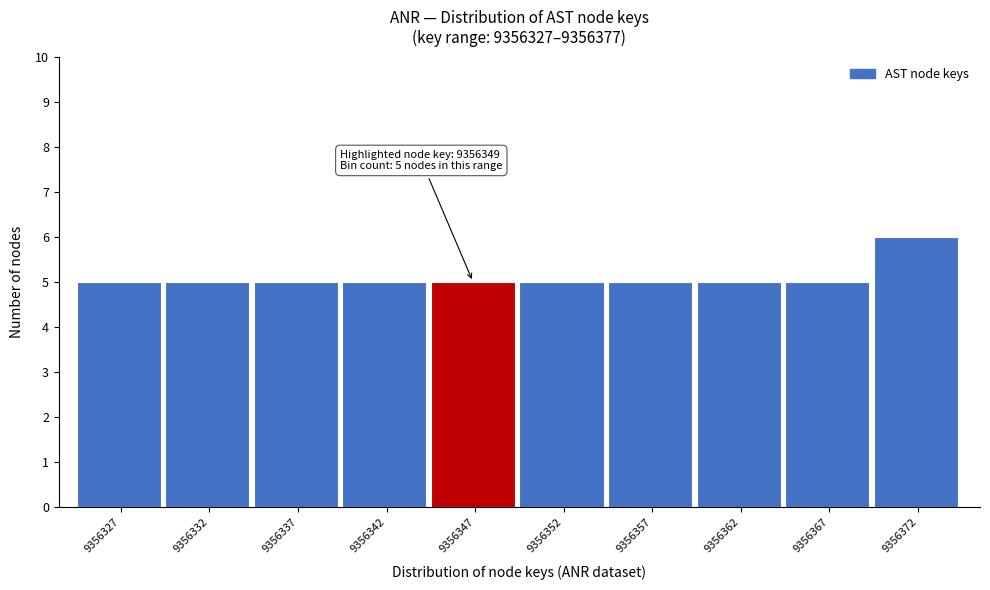

Reading left to right, list all the values displayed in this chart.

9356327=5	9356332=5	9356337=5	9356342=5	9356347=5	9356352=5	9356357=5	9356362=5	9356367=5	9356372=6